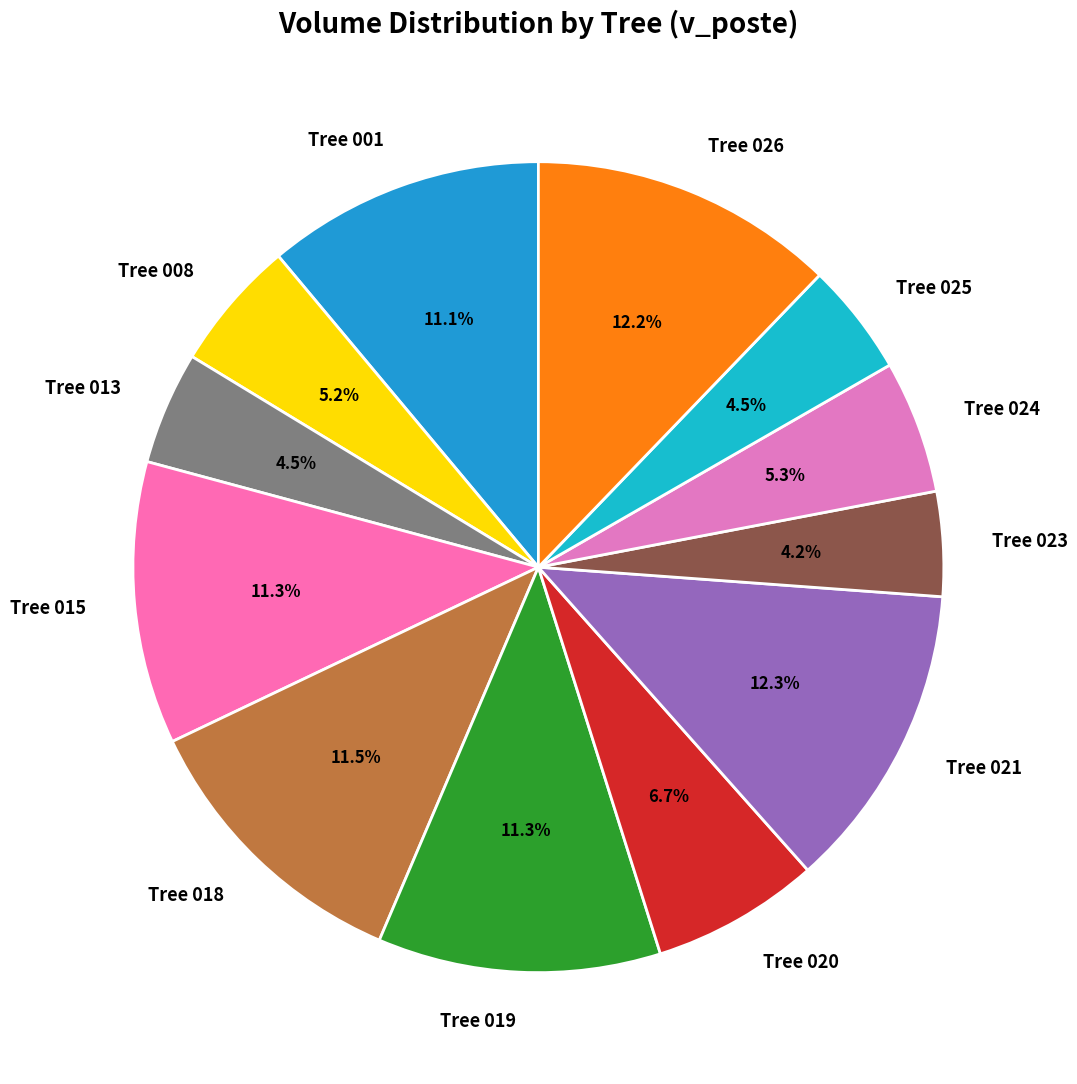

What percentage is NOT represented by Tree 020?

93.3%